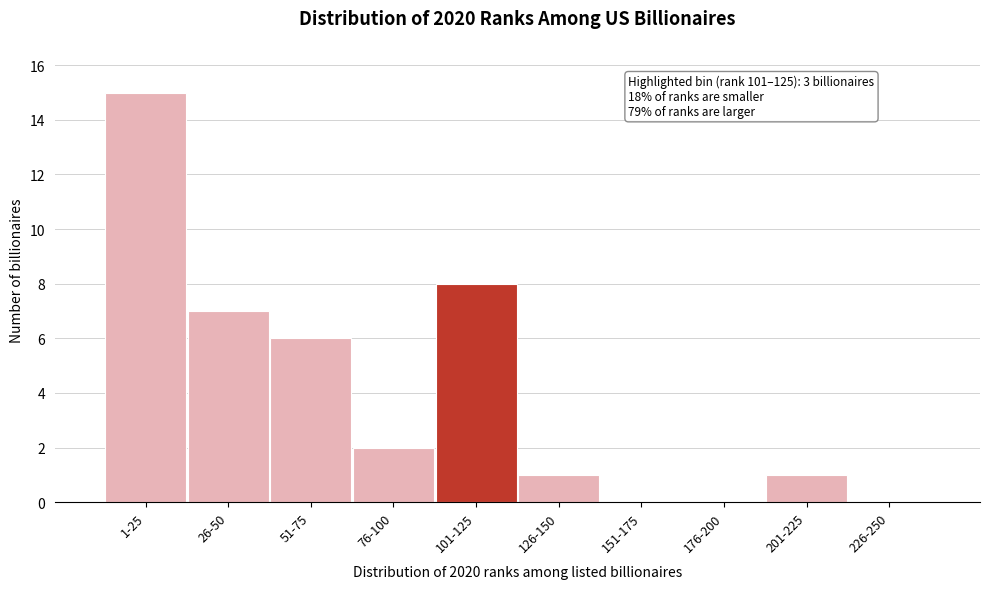

Reading left to right, what are all the values shown in this chart?

1-25=15	26-50=7	51-75=6	76-100=2	101-125=8	126-150=1	151-175=0	176-200=0	201-225=1	226-250=0